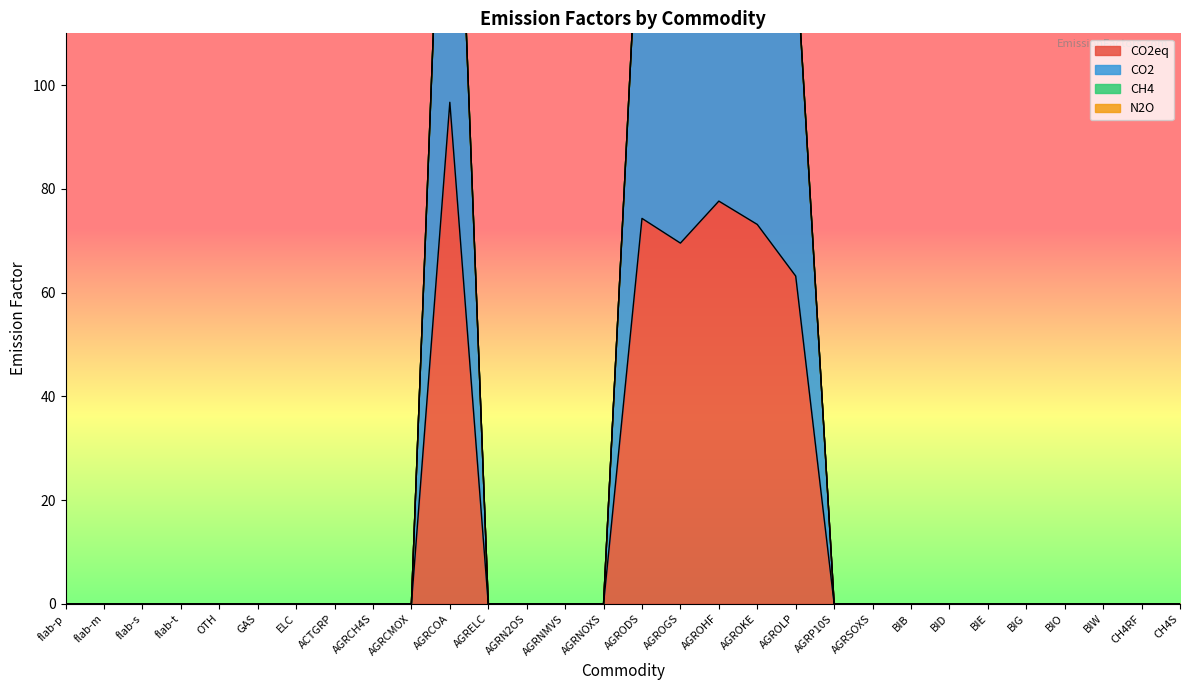

The value of CO2eq at ACTGRP is 0.0. True or false?

True